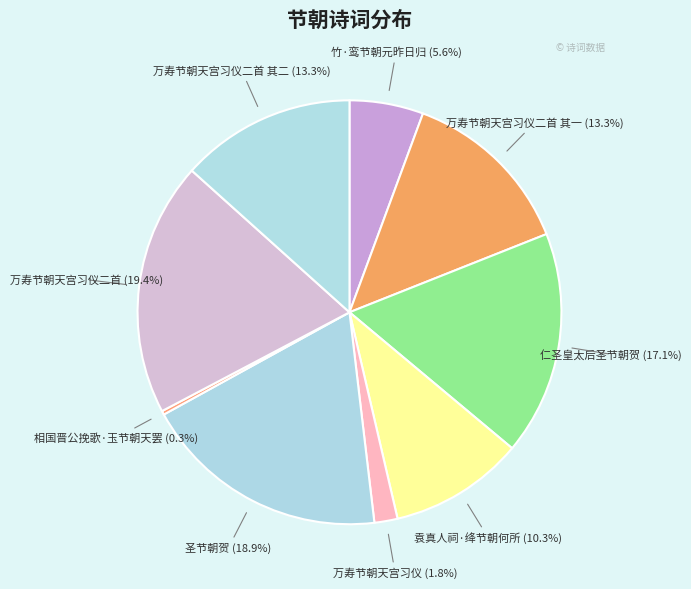

What is the total percentage of 万寿节朝天宫习仪二首 其一 (13.3%) and 万寿节朝天宫习仪 (1.8%)?

15.1%